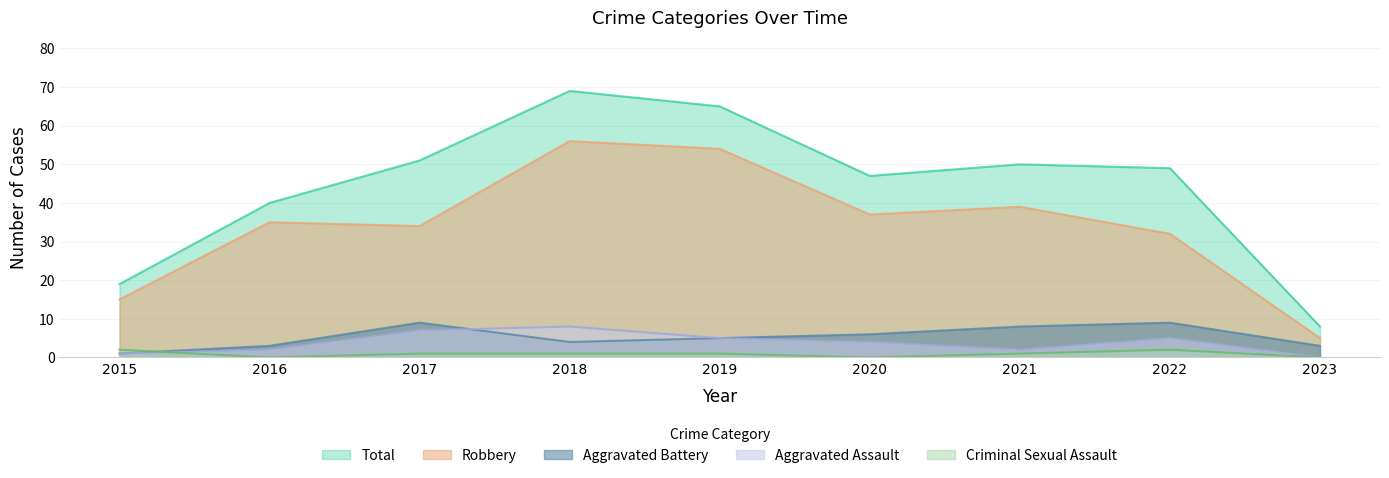

Reading left to right, list all the values displayed in this chart.

Aggravated Assault: 1	2	7	8	5	4	2	5	0
Aggravated Battery: 1	3	9	4	5	6	8	9	3
Criminal Sexual Assault: 2	0	1	1	1	0	1	2	0
Robbery: 15	35	34	56	54	37	39	32	5
Total: 19	40	51	69	65	47	50	49	8